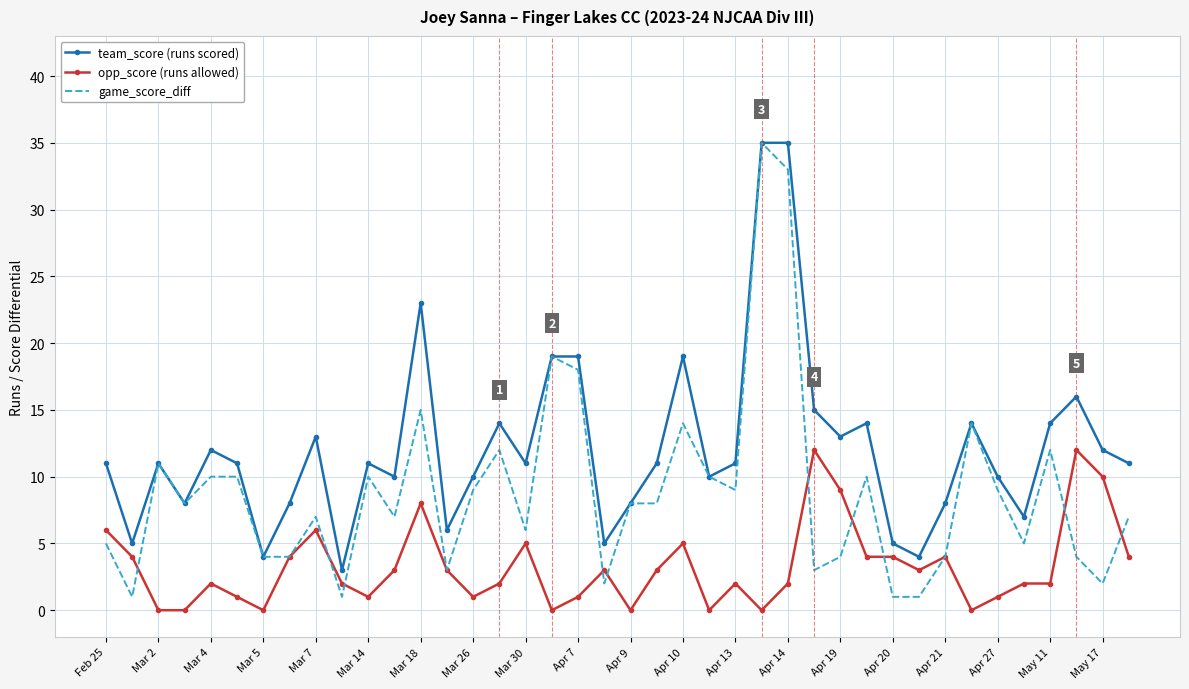

What is the maximum value shown in the chart?

35